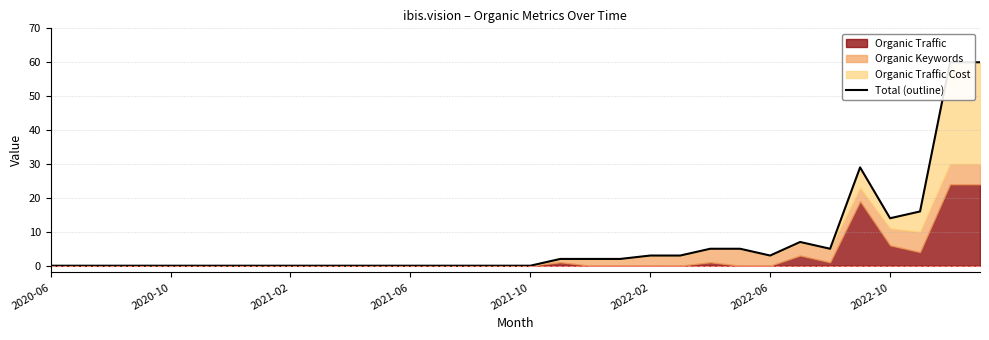

Reading right to left, list all the values displayed in this chart.

60	60	16	14	29	5	7	3	5	5	3	3	2	2	2	0	0	0	0	0	0	0	0	0	0	0	0	0	0	0	0	0